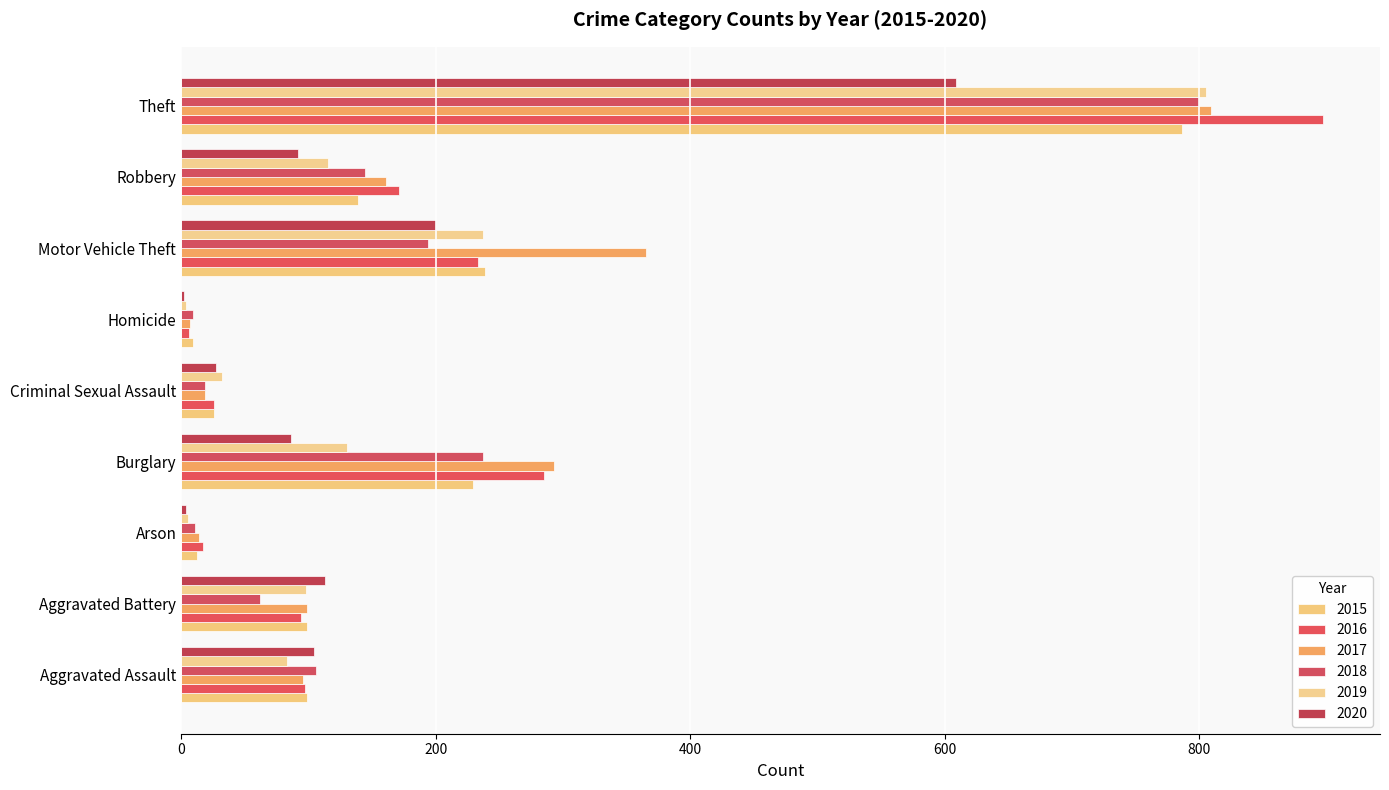

What is the sum of all 2020 values?

1237